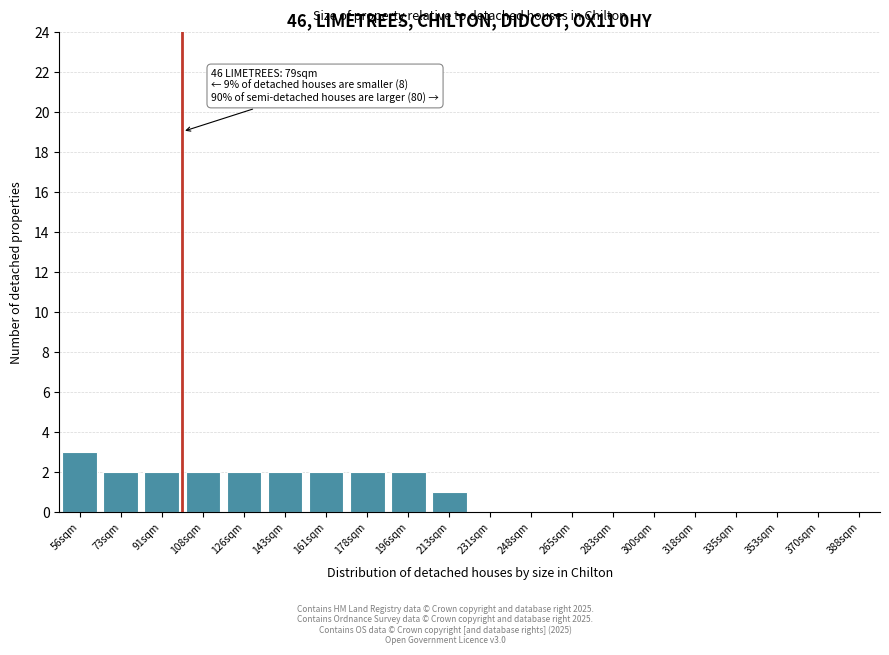

Reading left to right, extract all data points from this chart.

56sqm=3	73sqm=2	91sqm=2	108sqm=2	126sqm=2	143sqm=2	161sqm=2	178sqm=2	196sqm=2	213sqm=1	231sqm=0	248sqm=0	265sqm=0	283sqm=0	300sqm=0	318sqm=0	335sqm=0	353sqm=0	370sqm=0	388sqm=0